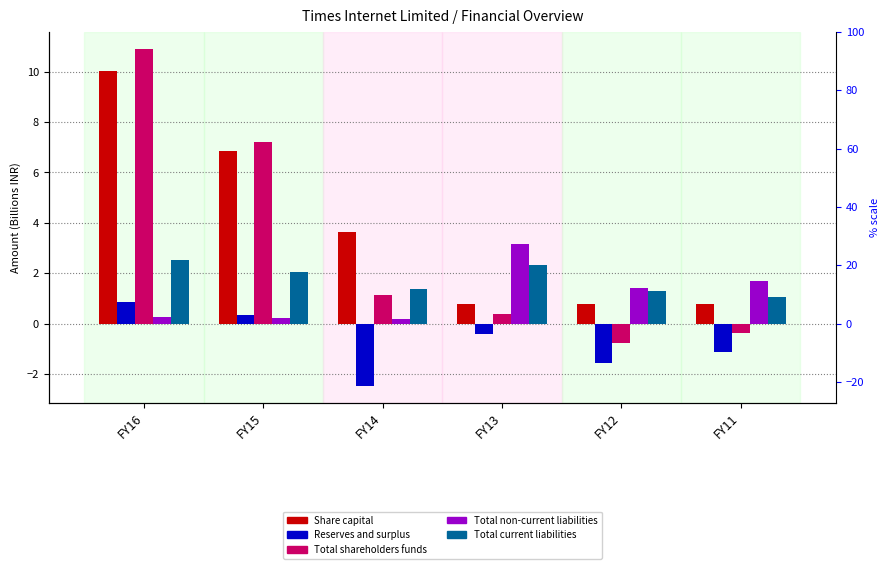

Reading left to right, extract all data points from this chart.

Share capital: 10.0	6.9	3.6	0.8	0.8	0.8
Reserves and surplus: 0.9	0.3	-2.5	-0.4	-1.5	-1.1
Total shareholders funds: 10.9	7.2	1.1	0.4	-0.8	-0.4
Total non-current liabilities: 0.3	0.2	0.2	3.2	1.4	1.7
Total current liabilities: 2.5	2.0	1.4	2.3	1.3	1.1